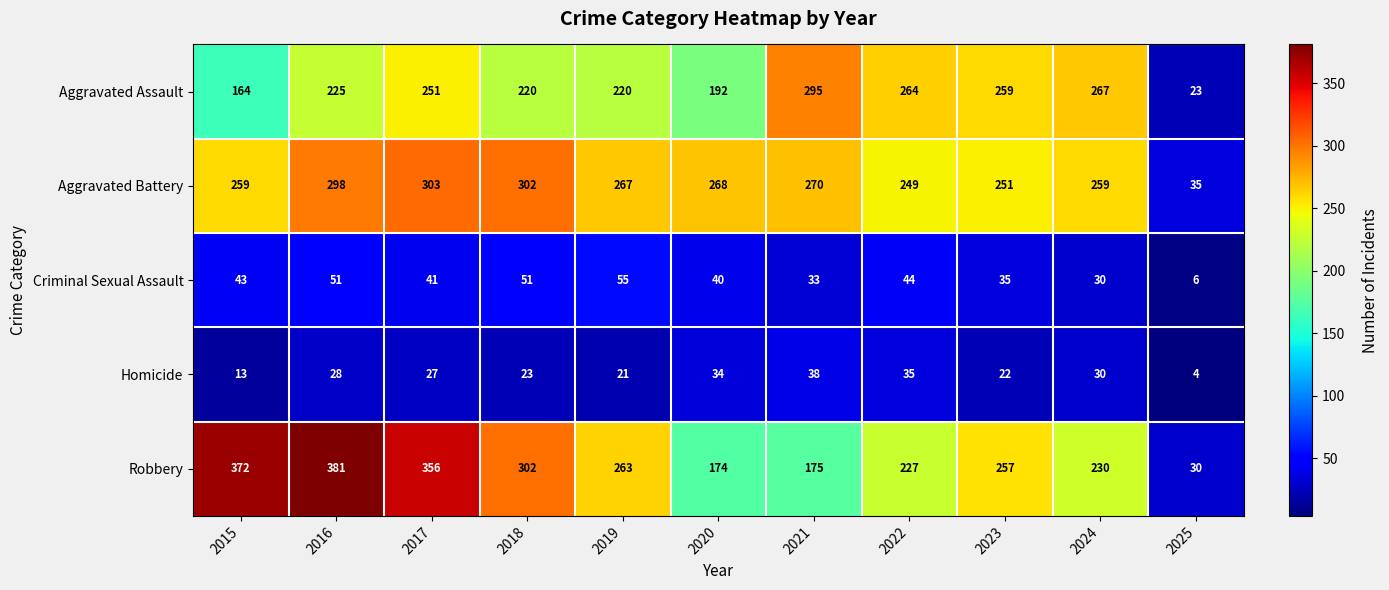

What is the difference between the Criminal Sexual Assault values at 2020 and 2023?

5